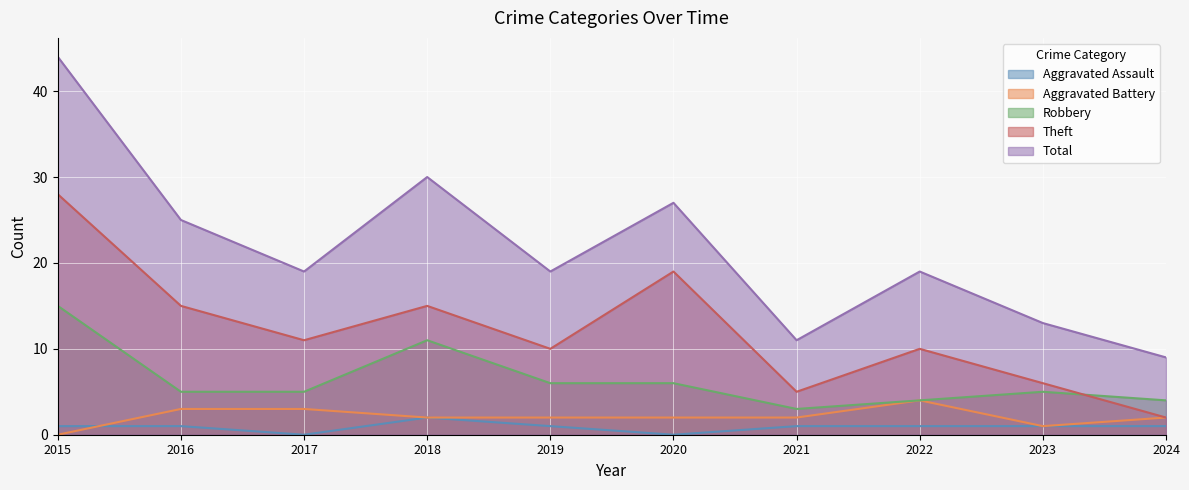

True or false: Total and Aggravated Battery cross at least once.

False